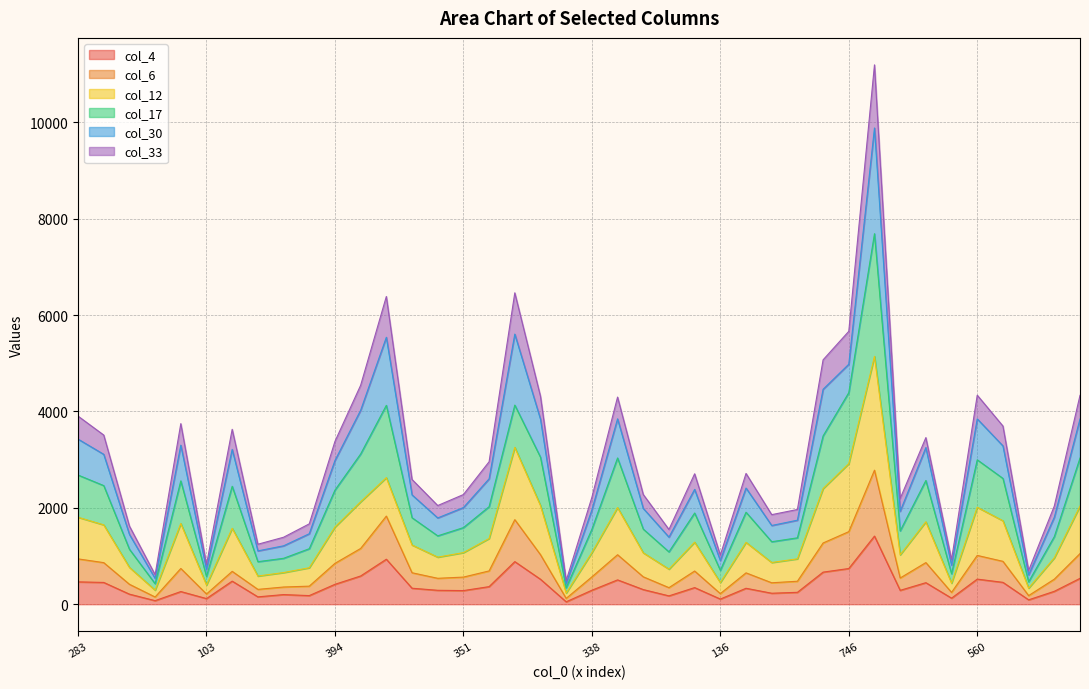

True or false: col_33 and col_17 cross at least once.

False